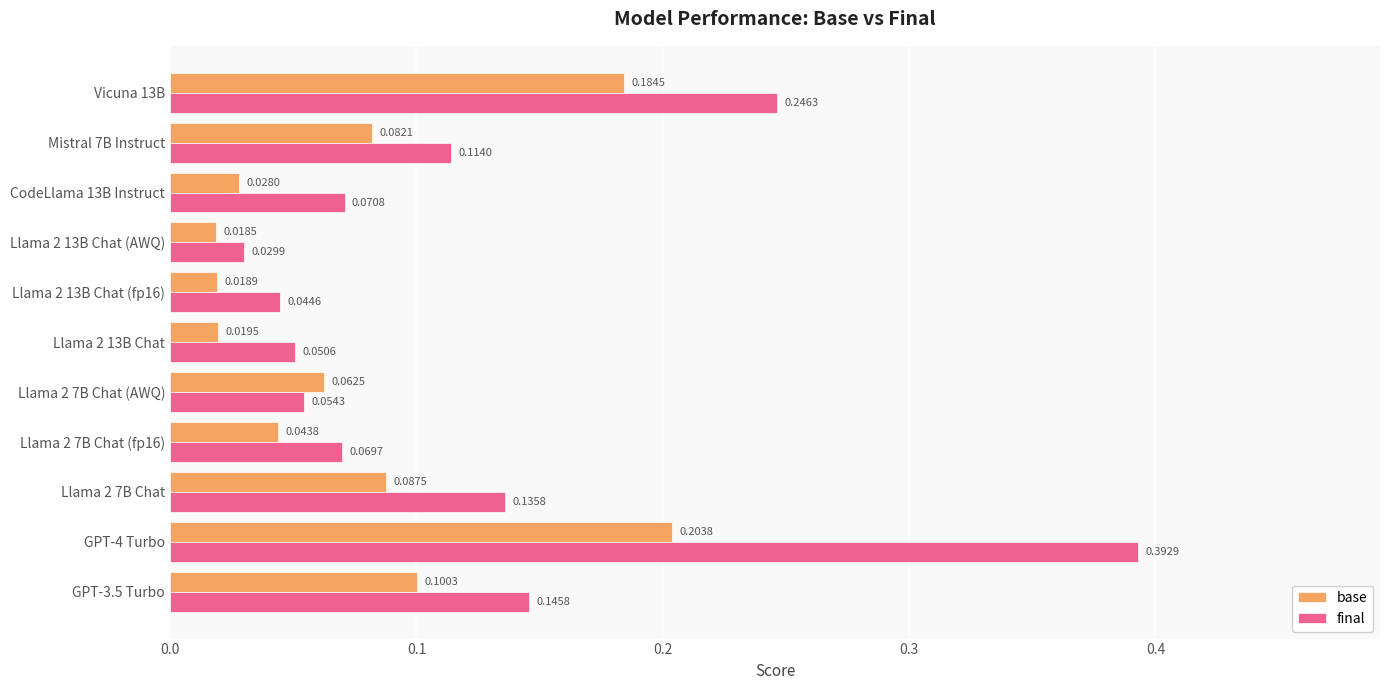

Which series has the largest total across all categories?

final